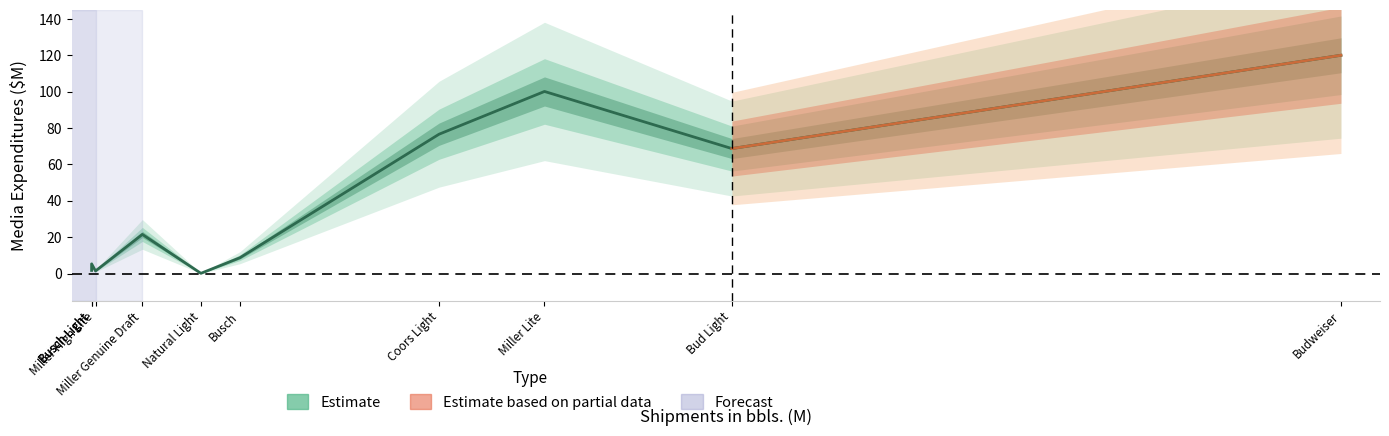

Approximately how many times larger is the value at Busch compared to Budweiser?

0.1